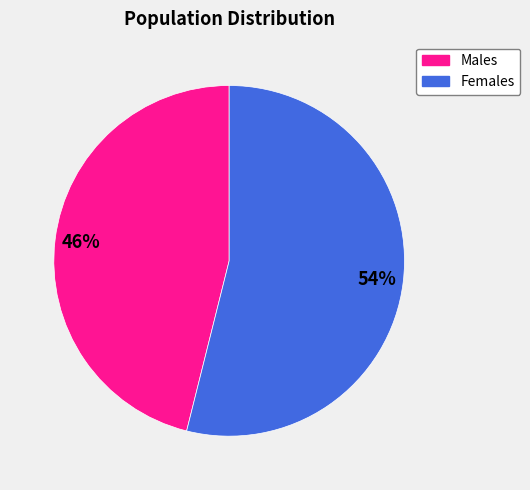

Is there a majority slice in this chart?

Yes